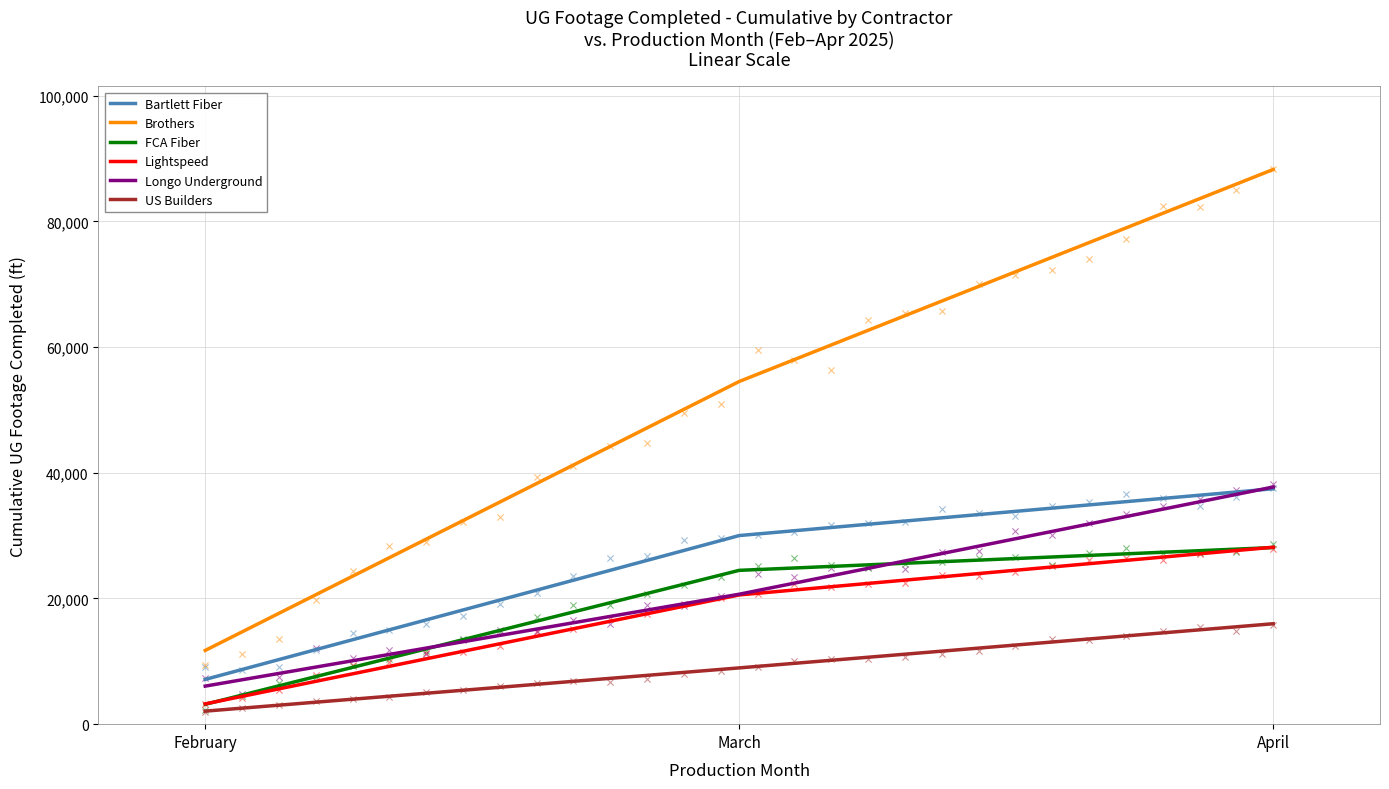

Which series contains the highest Y value?

Brothers